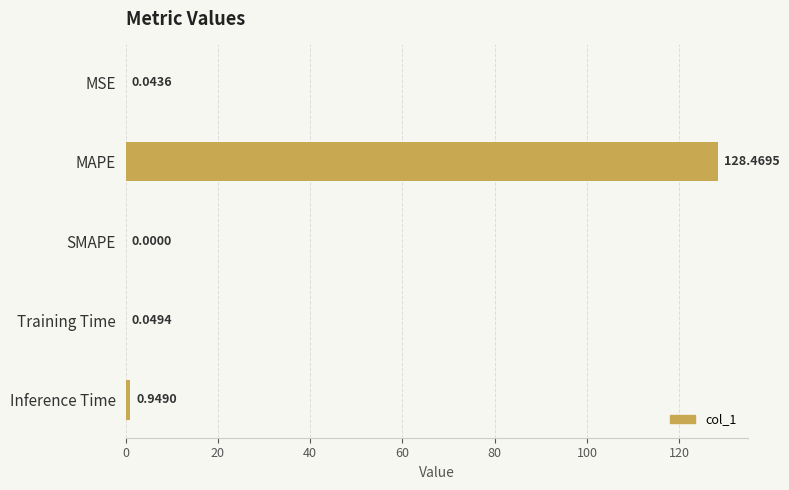

What is the greatest value displayed?

128.5